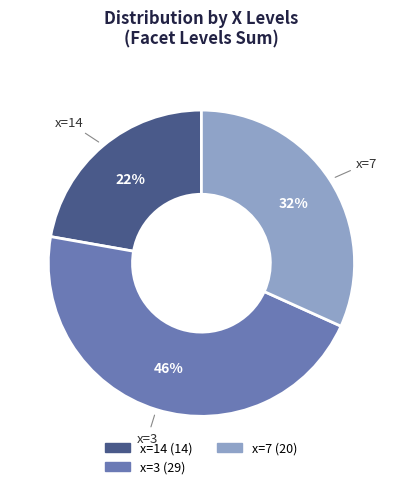

What is the largest slice in the pie chart?

x=3